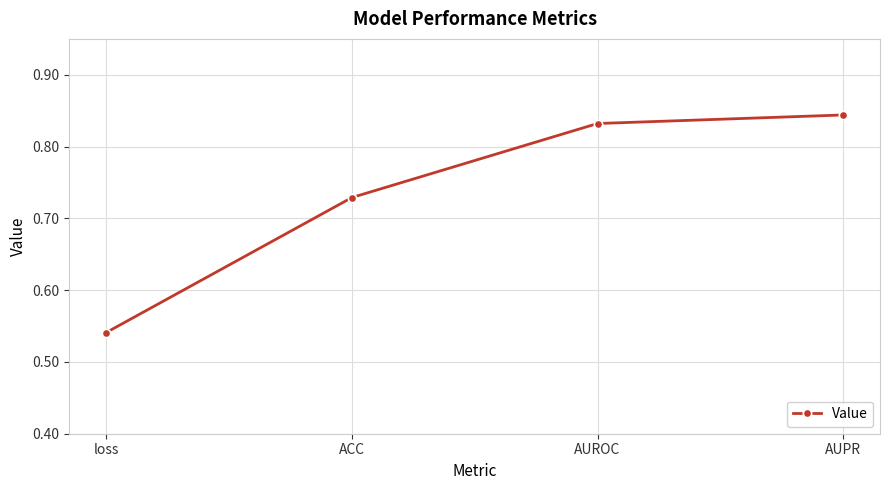

What is the label of the 2nd point from the left?

ACC